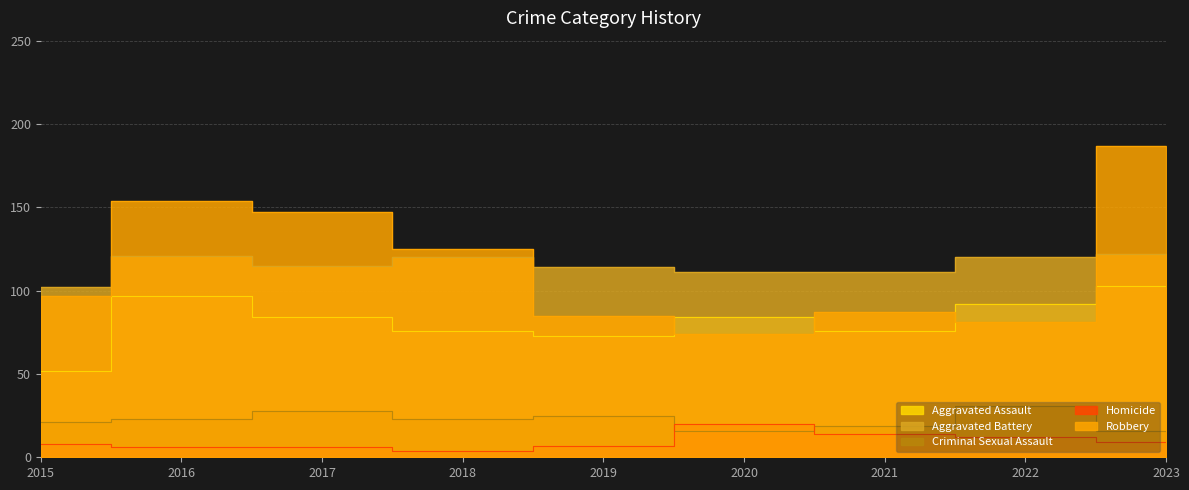

What is the sum of all Robbery values?

1037